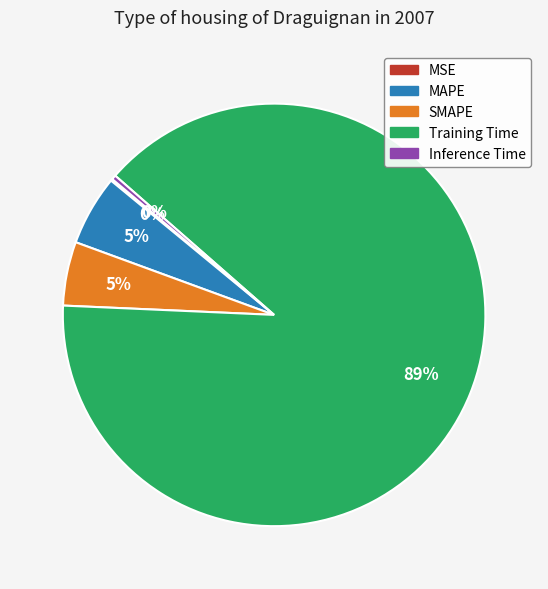

Do Inference Time and SMAPE together represent more than half of the pie?

No